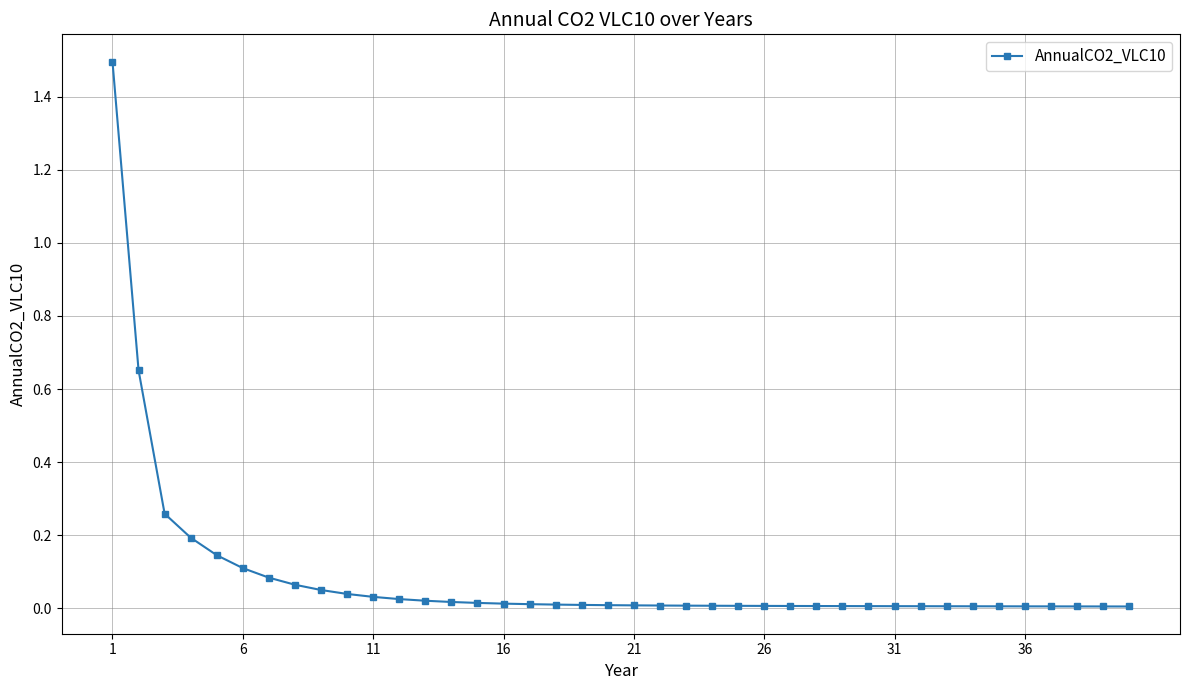

What is the greatest value displayed?

1.5